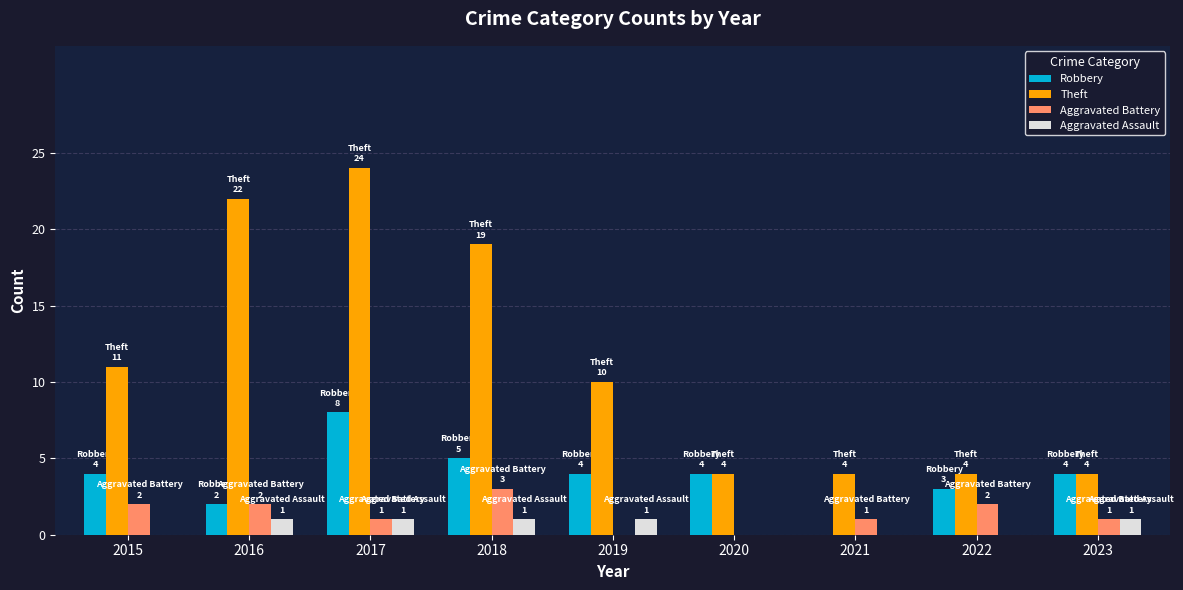

What are all the series names shown in the legend?

Robbery, Theft, Aggravated Battery, Aggravated Assault